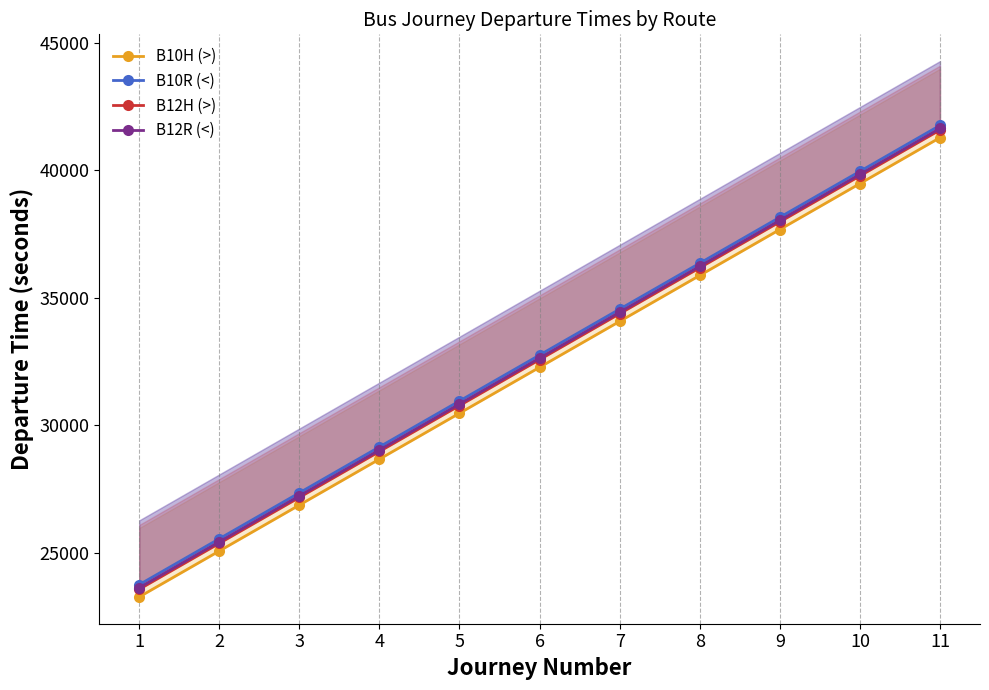

Count the number of categories in the chart.

11